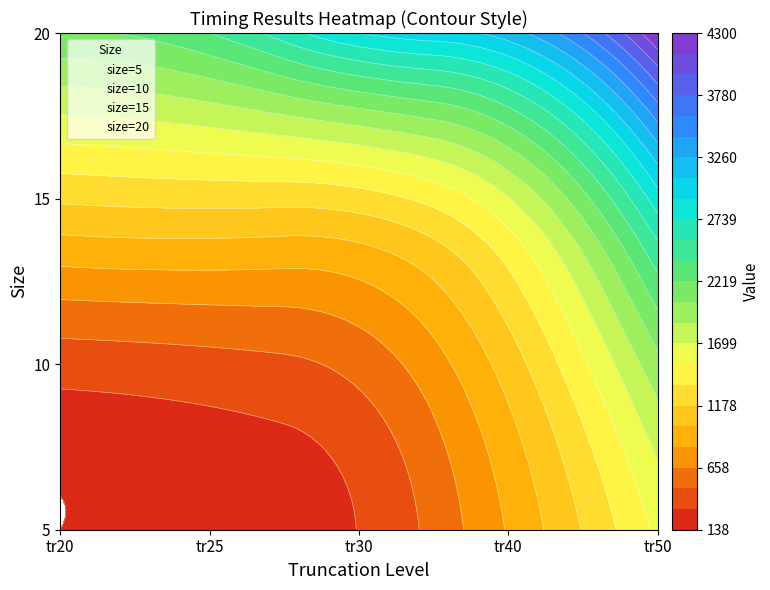

What is the sum of all 20 values?

14986